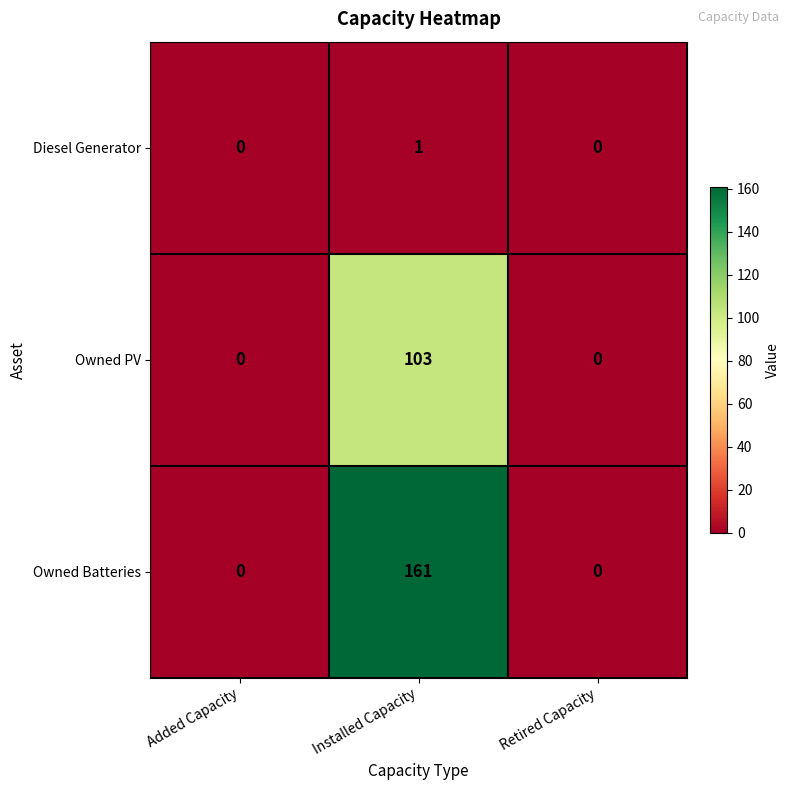

What is the difference between the maximum and second lowest values in the Owned Batteries series?

161